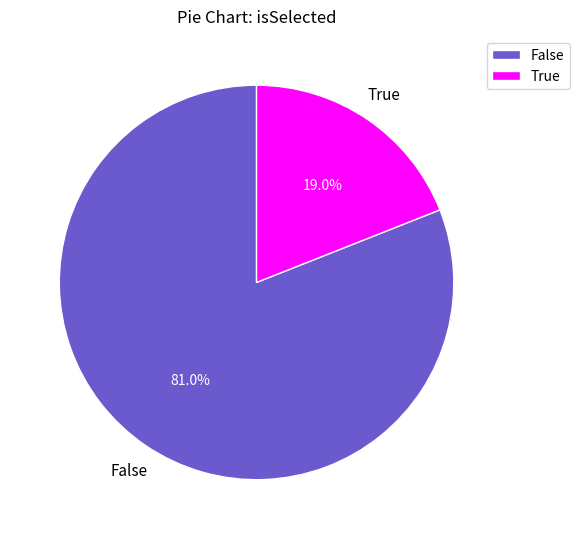

To the nearest percent, what percentage of the pie is False?

81%